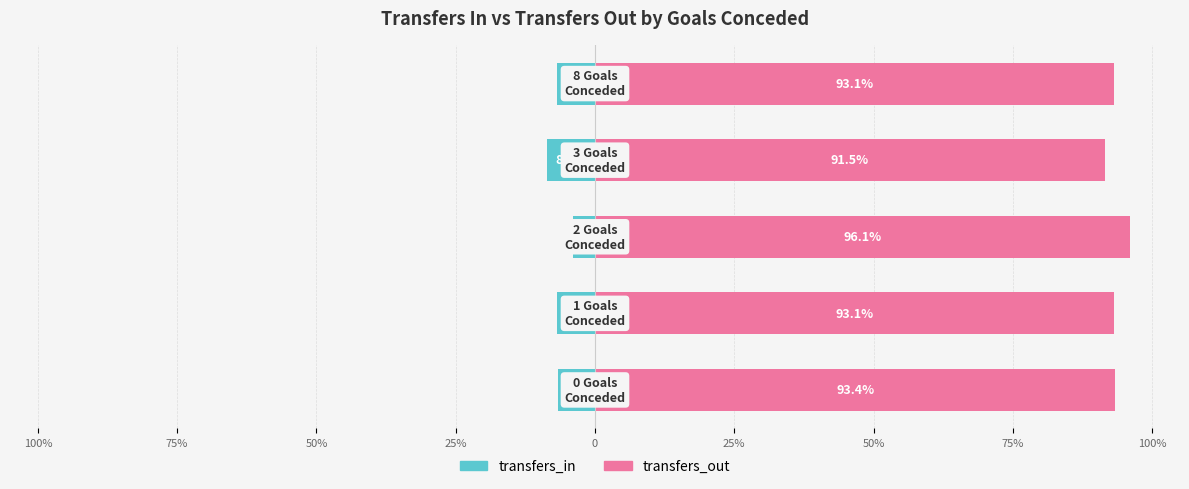

What is the average value of the transfers_out series?

93.4